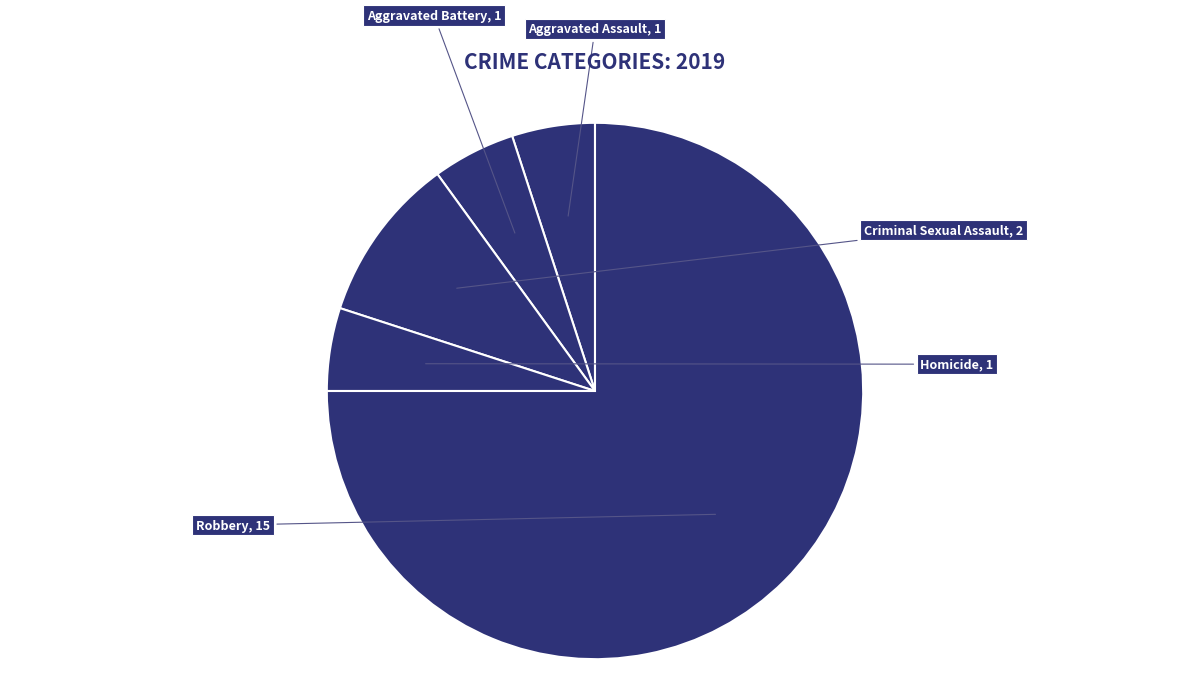

What is the largest slice in the pie chart?

Robbery